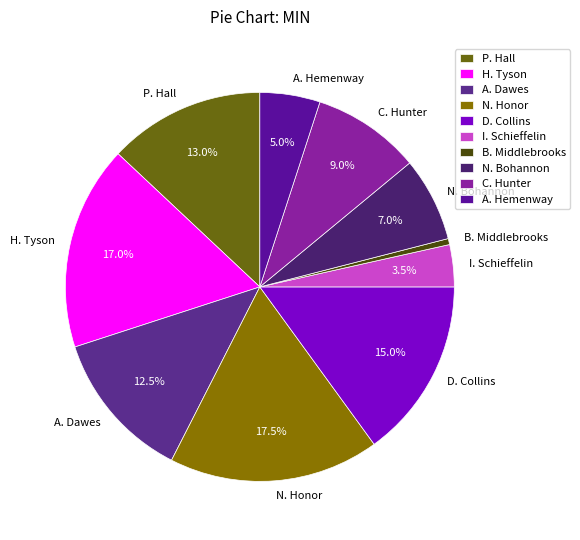

To the nearest percent, what is the difference between the N. Bohannon and C. Hunter slice percentages?

2%